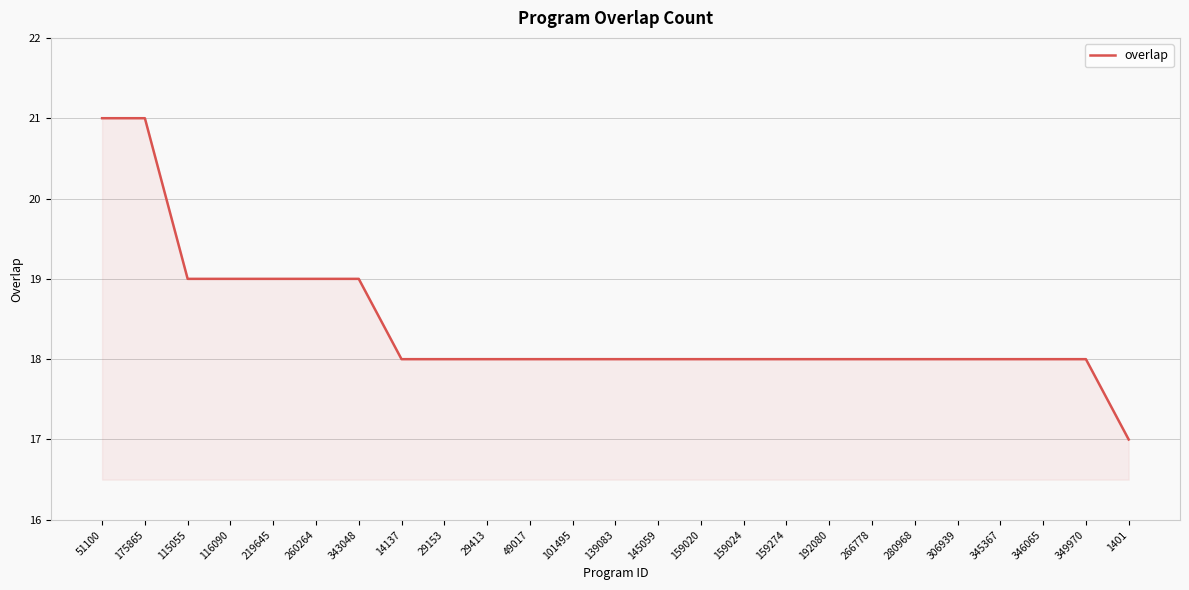

The value at 159020 is 7. True or false?

False